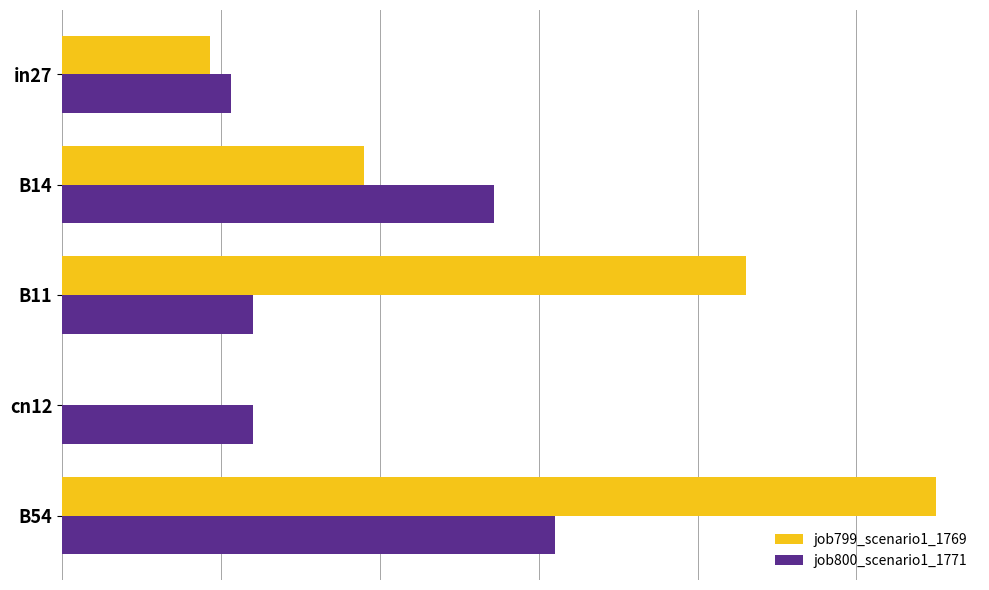

What are all the series names shown in the legend?

job799_scenario1_1769, job800_scenario1_1771